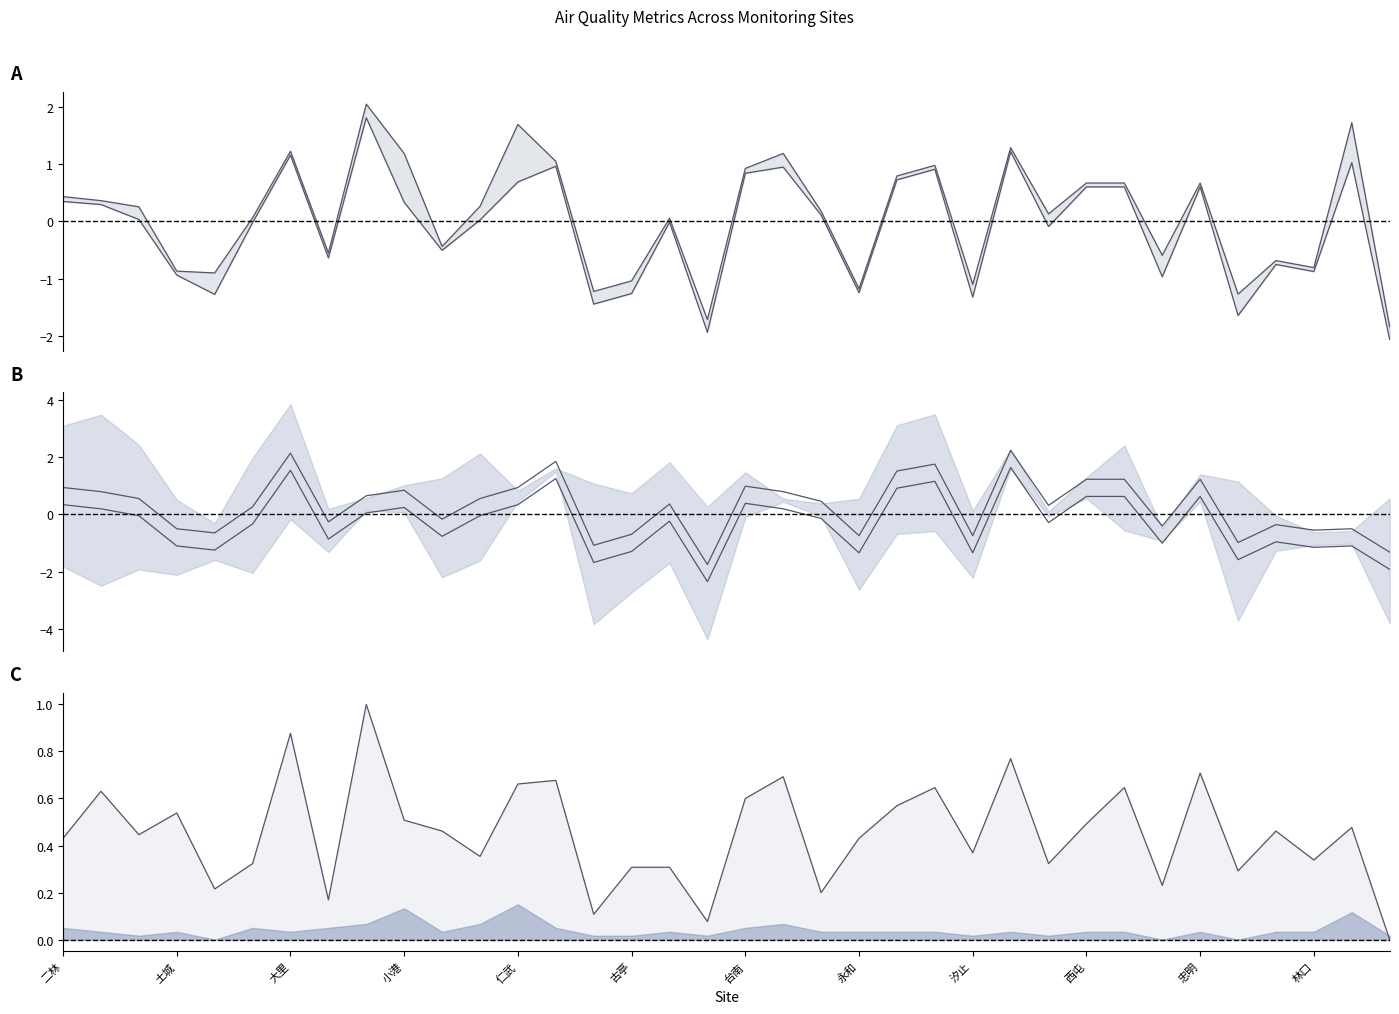

The PM10 upper series shows 0.4 at 16. True or false?

True